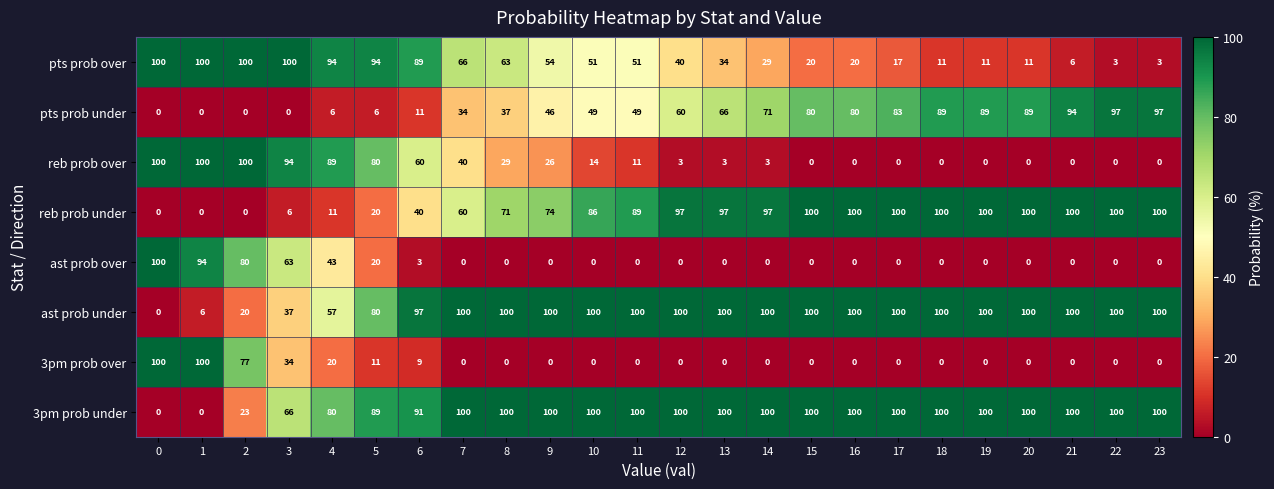

How many categories are shown in the chart?

24